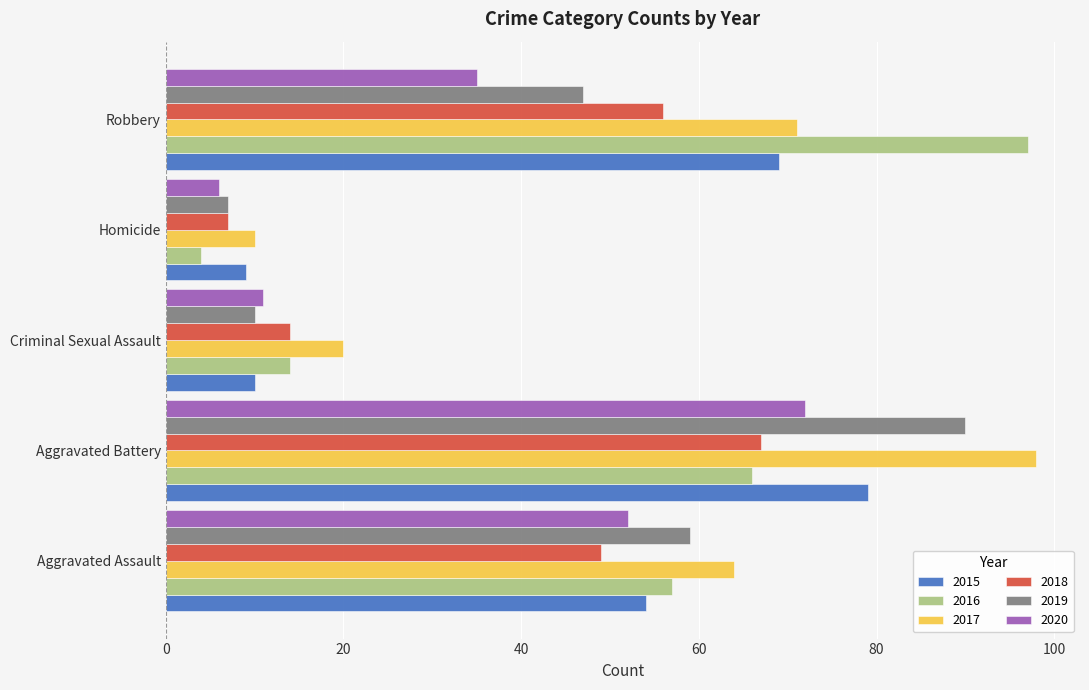

The value of 2020 at Aggravated Battery is 17. True or false?

False